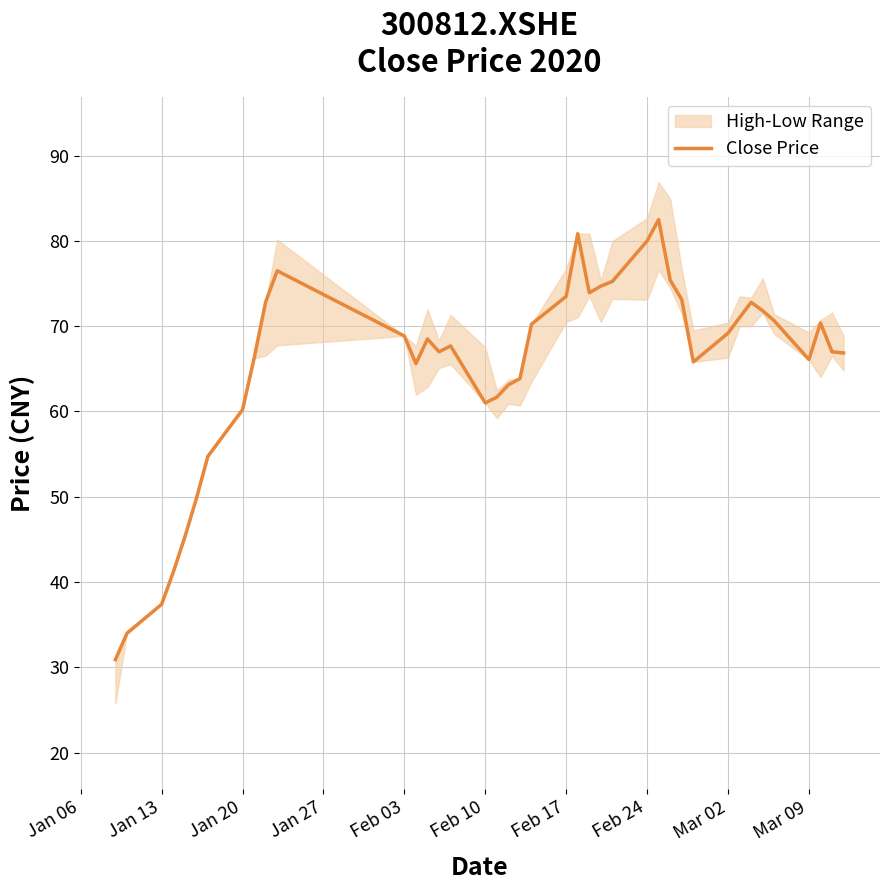

What is the difference between the maximum and minimum values?

51.6